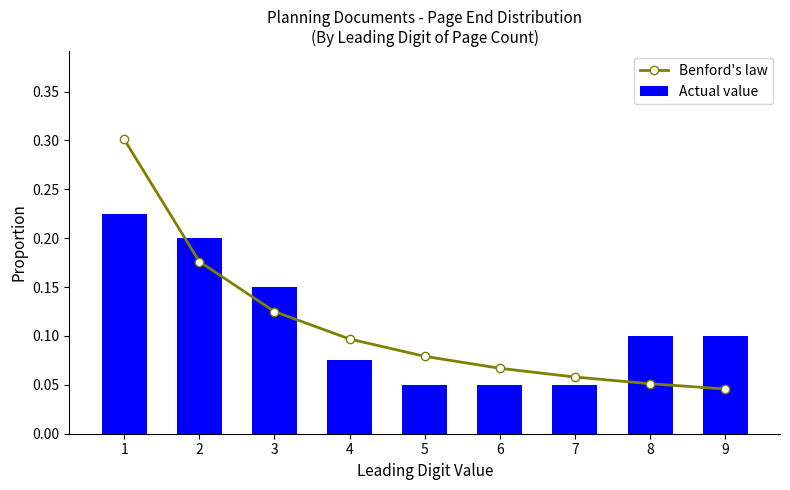

Which series has the widest spread of values?

Benford's law